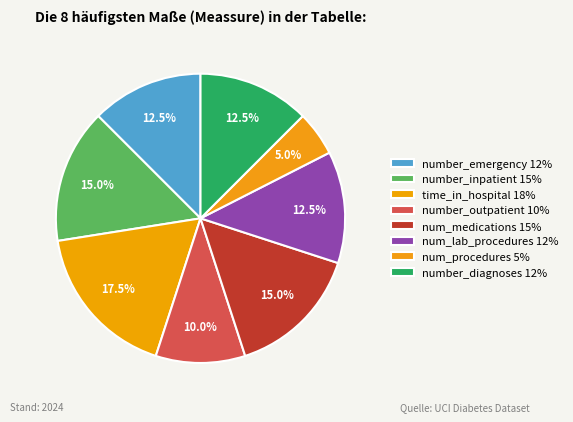

To the nearest percent, what is the average slice percentage?

12%